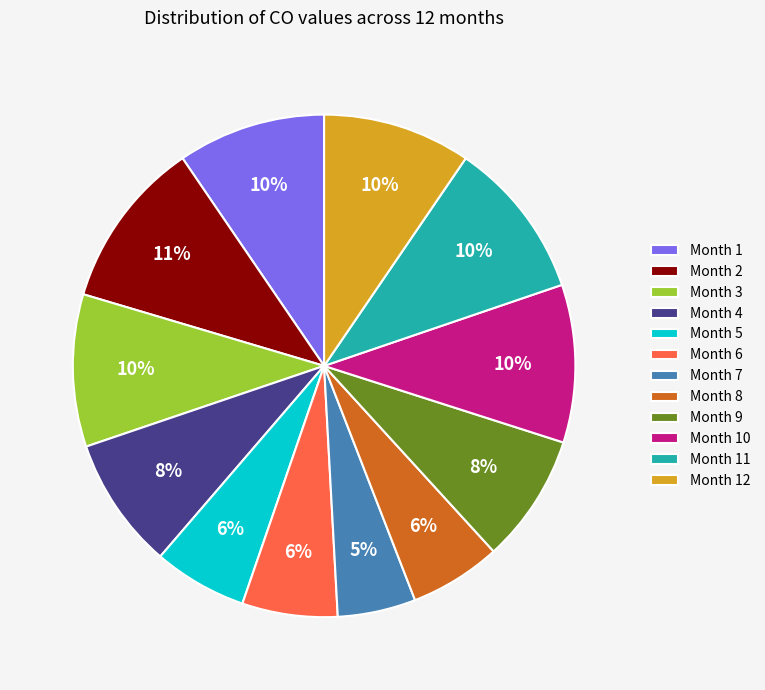

Is it true that Month 2 is 1% of the pie?

False